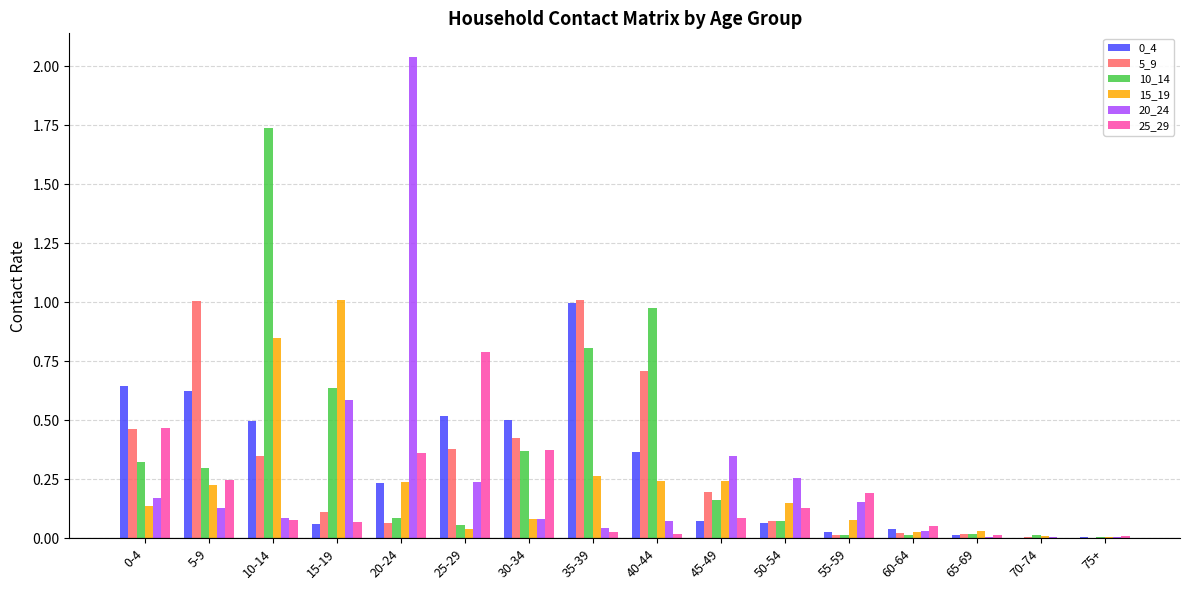

What is the sum of all 5_9 values?

4.8